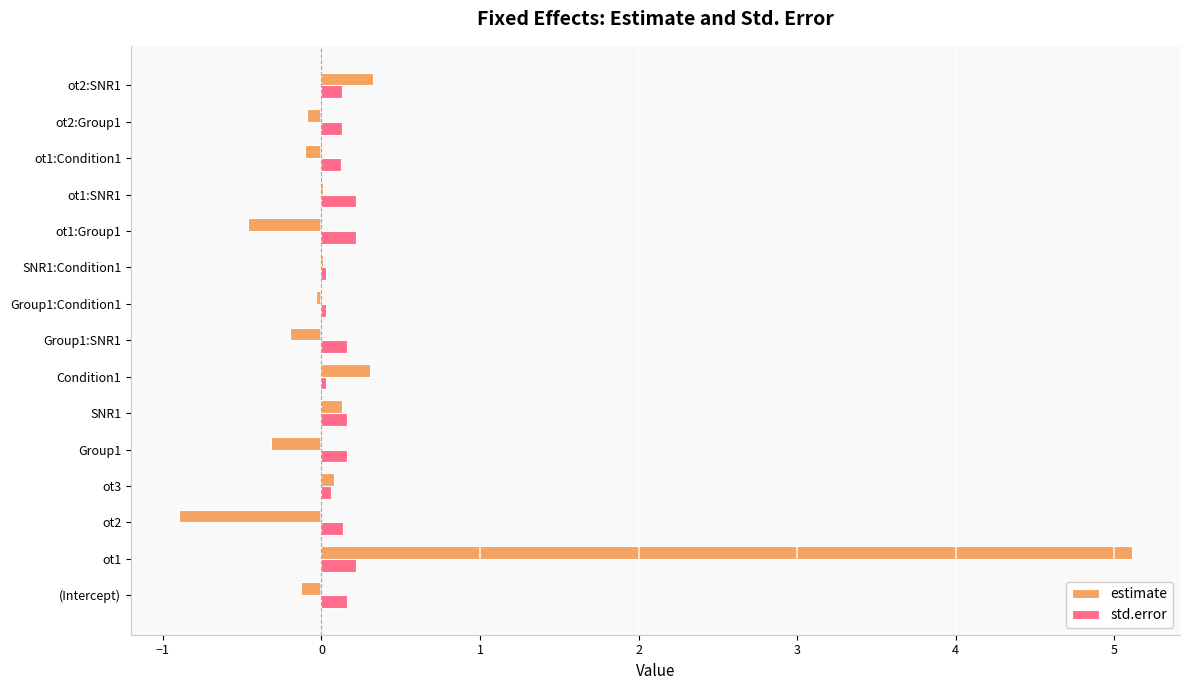

Which series has the largest range (max minus min)?

estimate